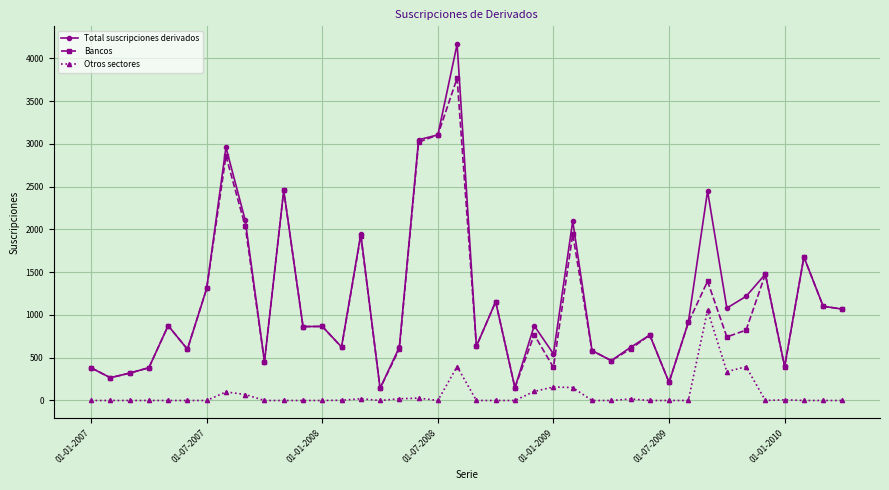

True or false: Otros sectores and Bancos cross at least once.

False